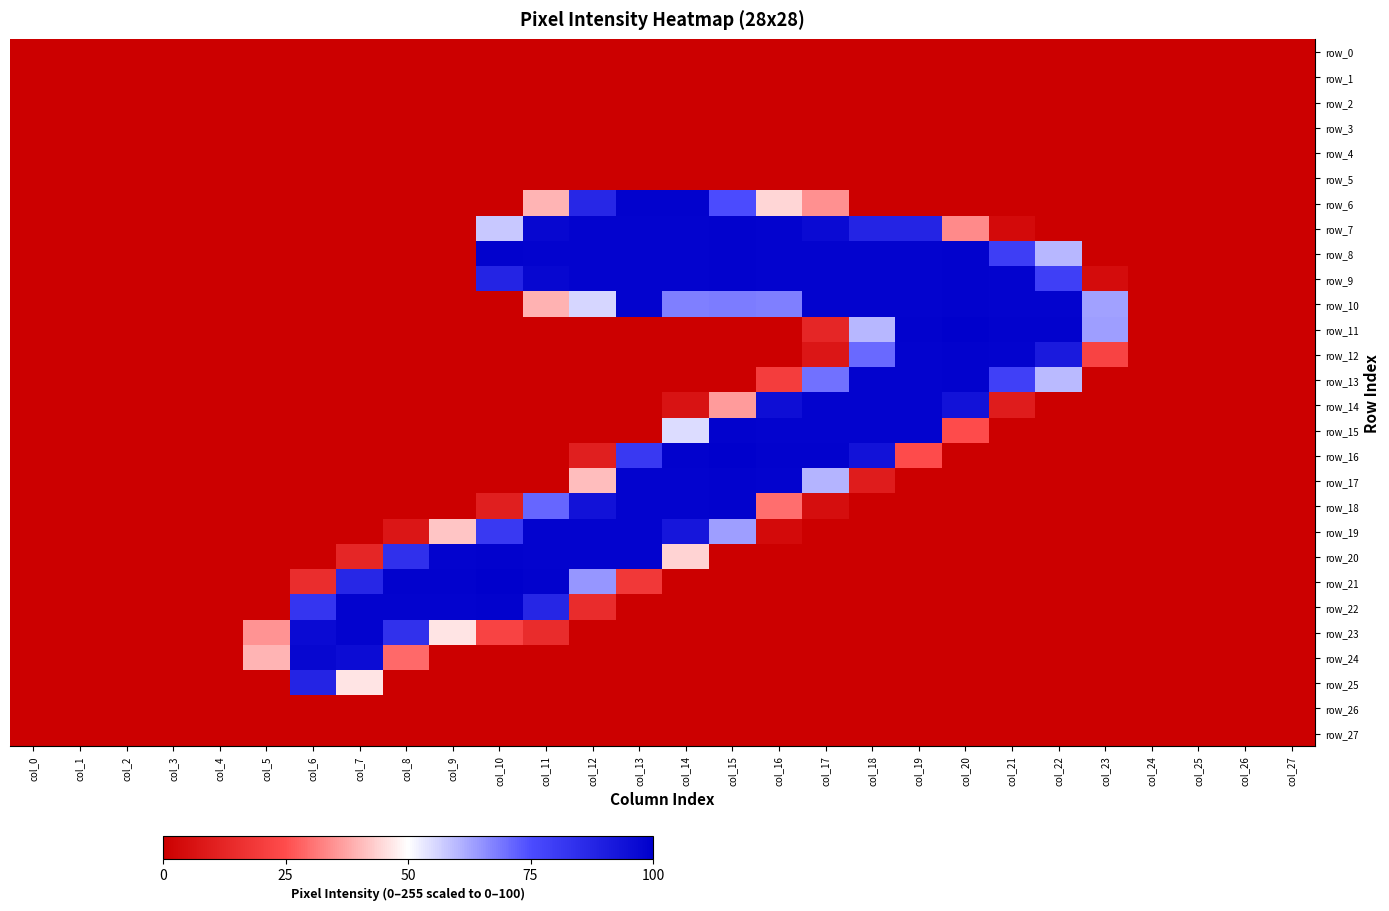

Is the value of row_14 at col_5 greater than the value of row_8 at col_15?

No